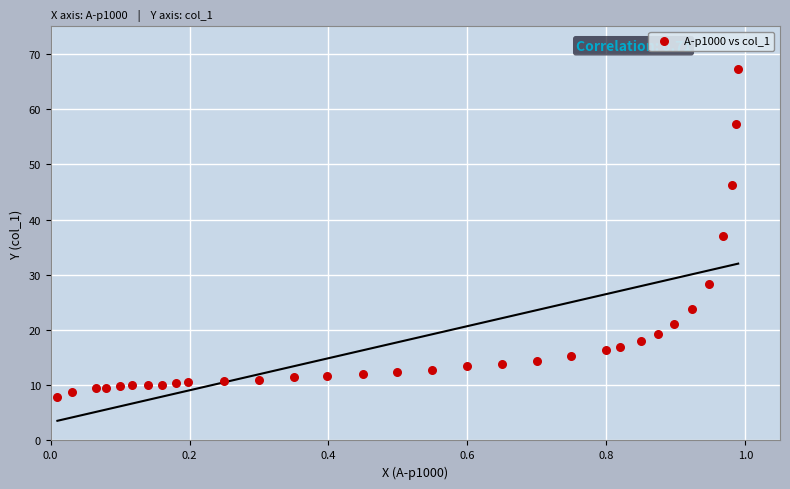

What is the range of X values (max minus min)?

1.0